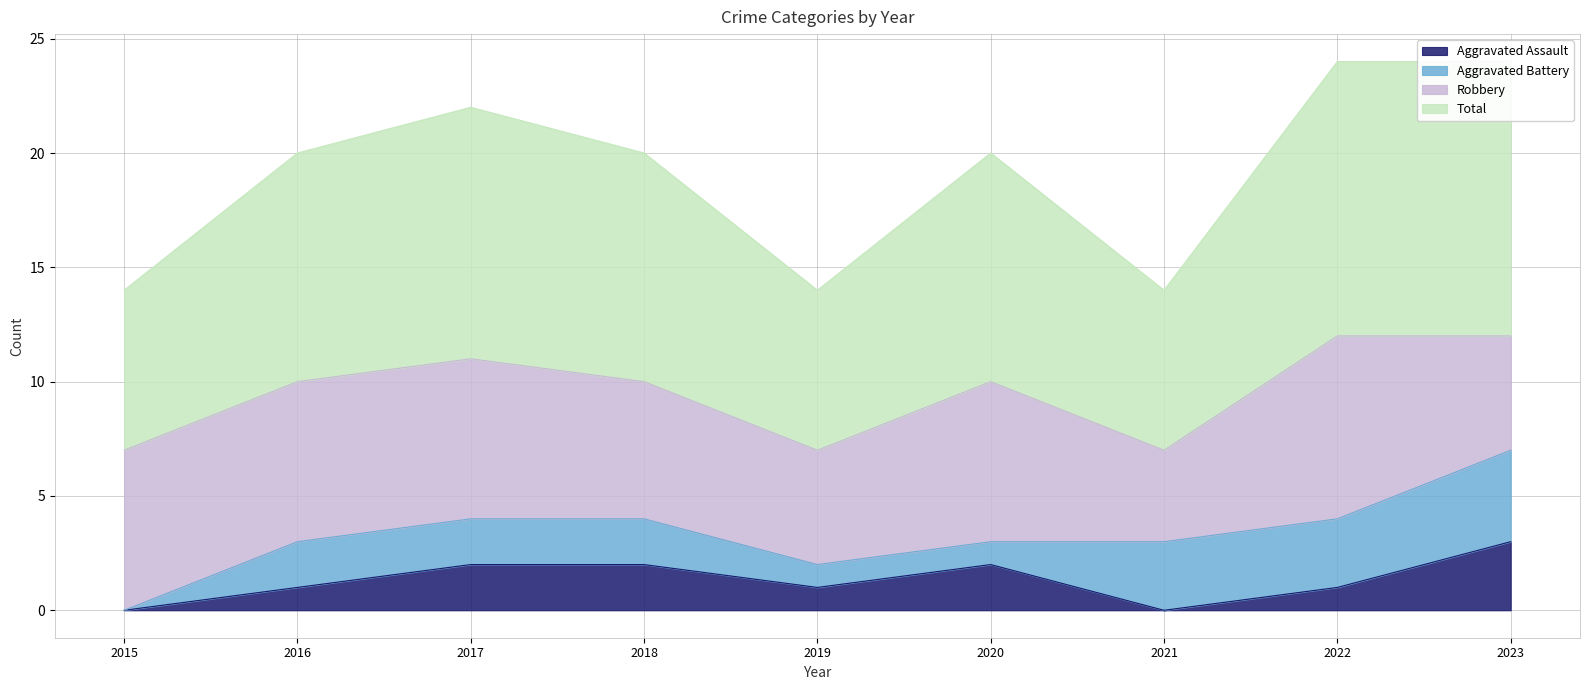

True or false: Aggravated Assault has a value of 0 at 2019.

False